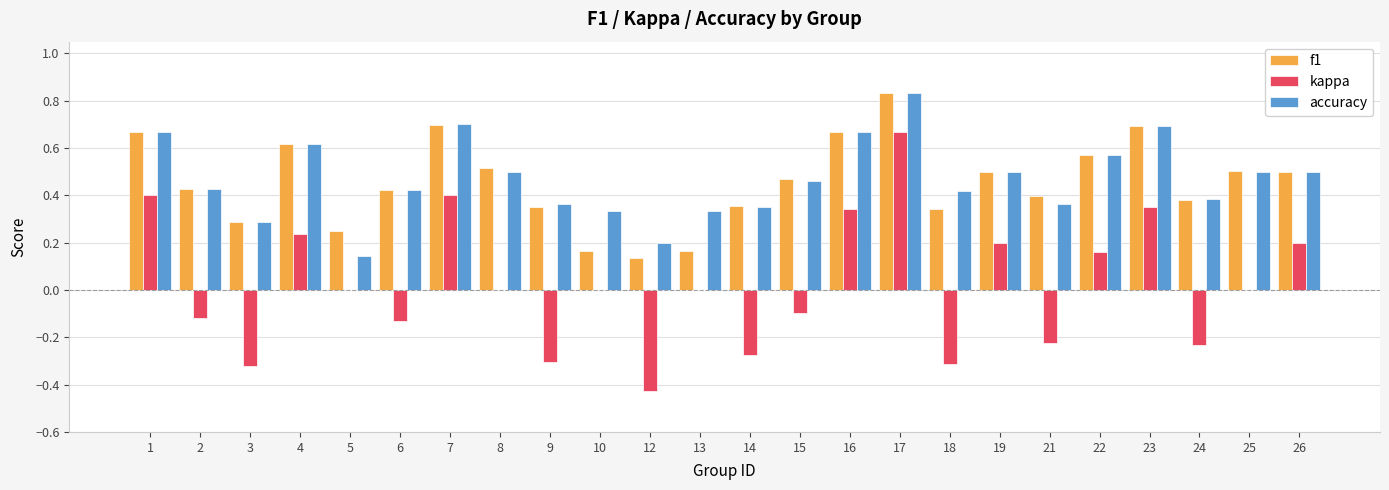

What is the sum of all f1 values?

10.9